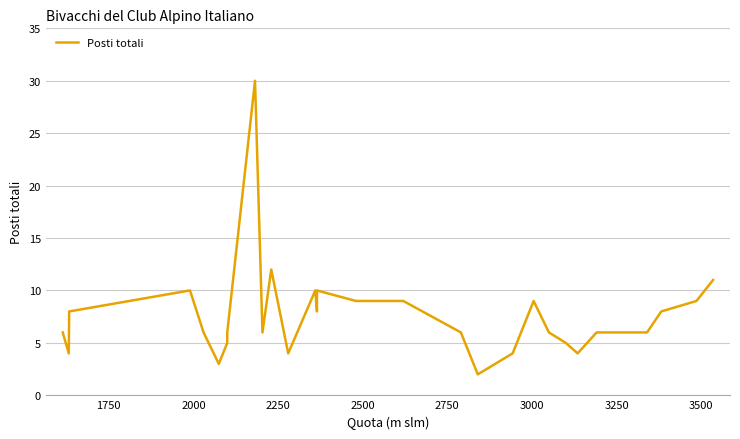

How many series are shown in this chart?

1